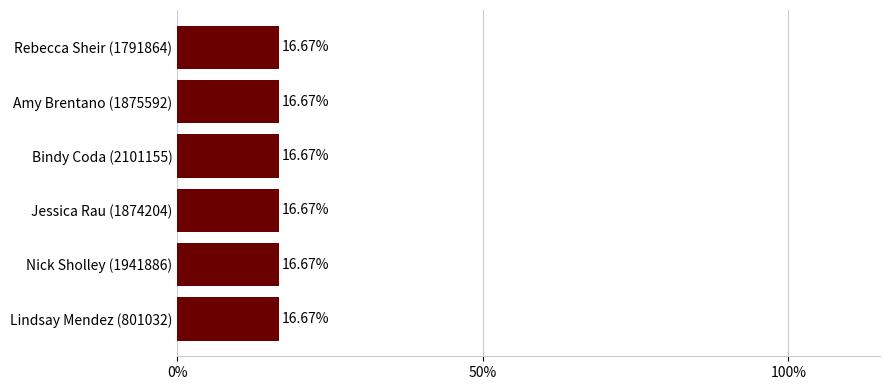

What is the label of the 3rd bar from the right?

Jessica Rau (1874204)